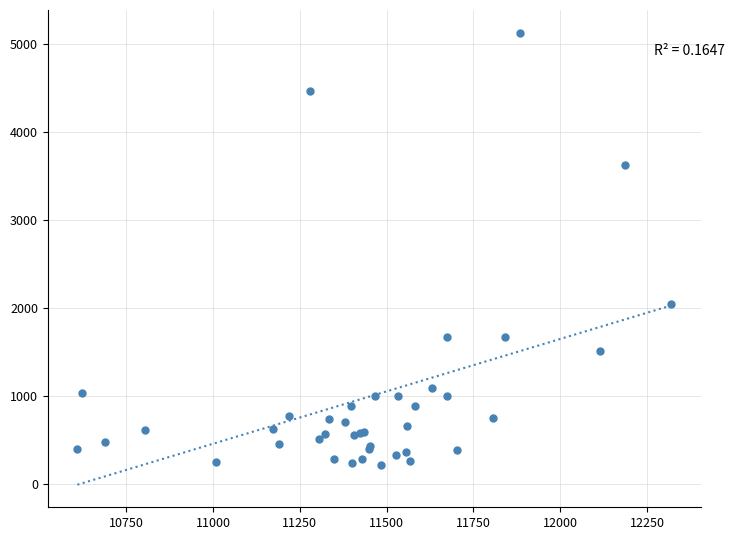

What Y value in the scatter plot is closest to 2677?

2050